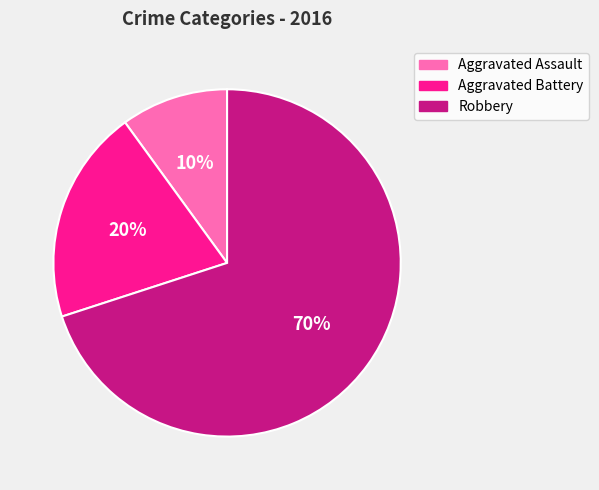

Count the number of slices in the pie.

3